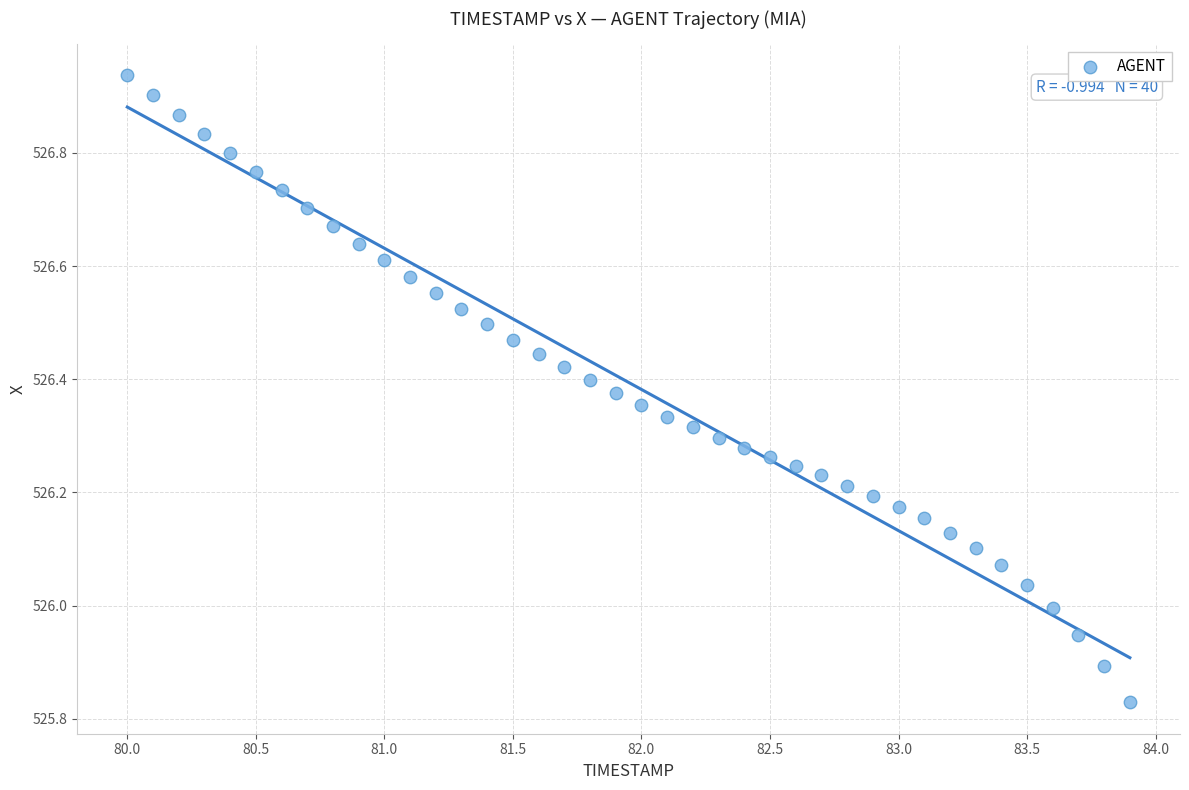

How many data points are displayed?

40